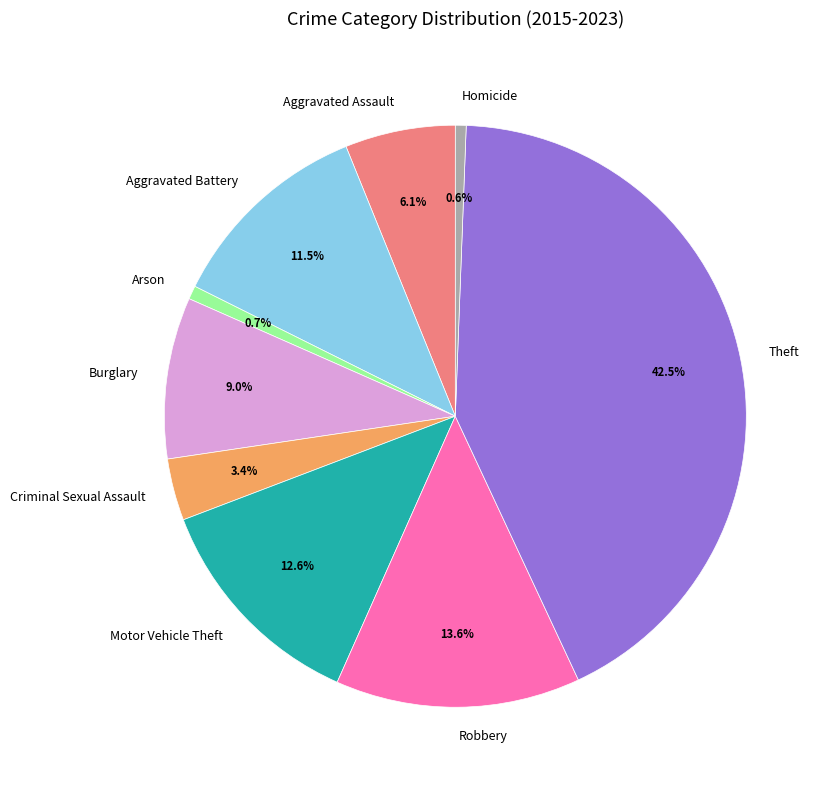

To the nearest percent, what is the difference between the largest and smallest slice percentages?

42%